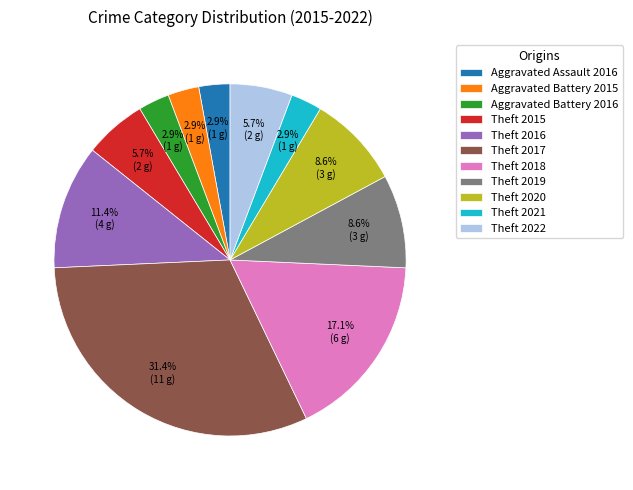

To the nearest percent, what is the combined percentage of Theft 2016 and Theft 2019?

20%